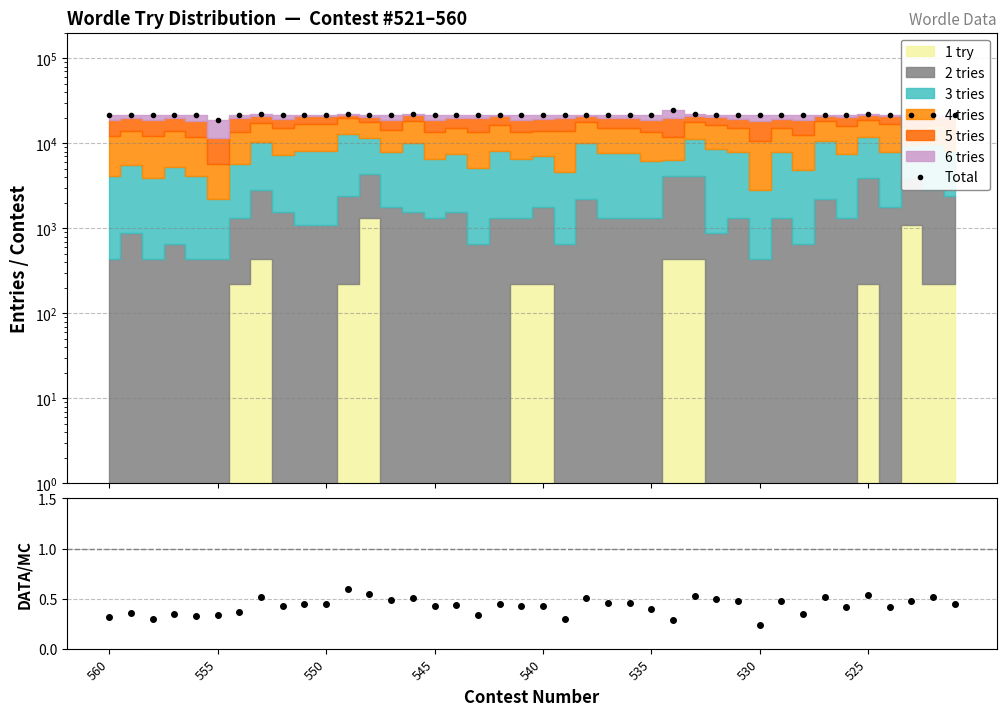

True or false: Total and 3-try ratio intersect in this chart.

False